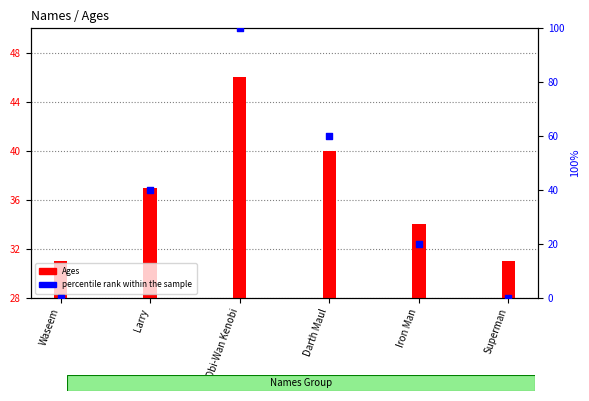

At how many categories does at least one series exceed 50?

2